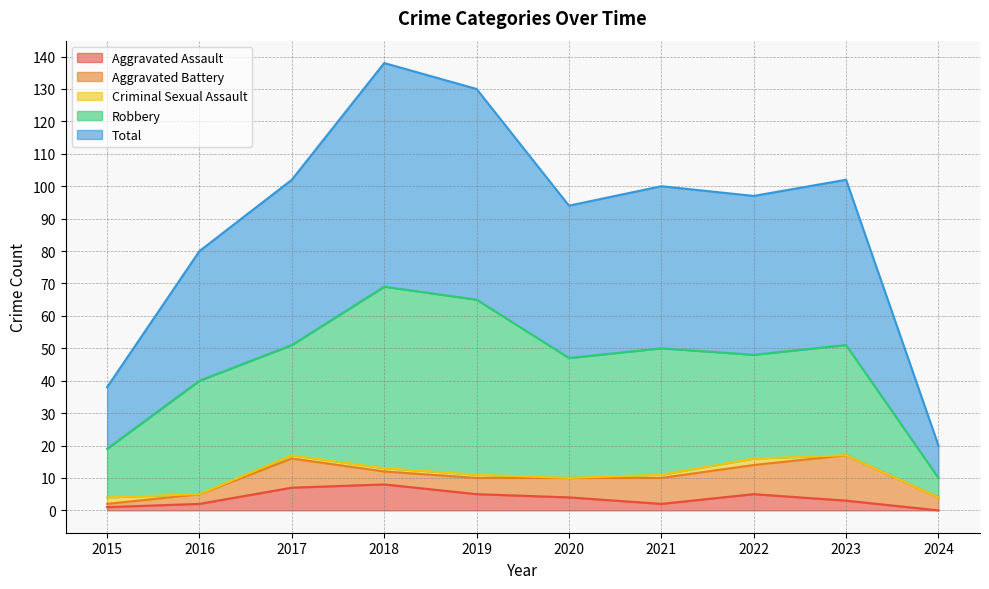

Is the value of Criminal Sexual Assault at 2022 greater than the value of Total at 2020?

No